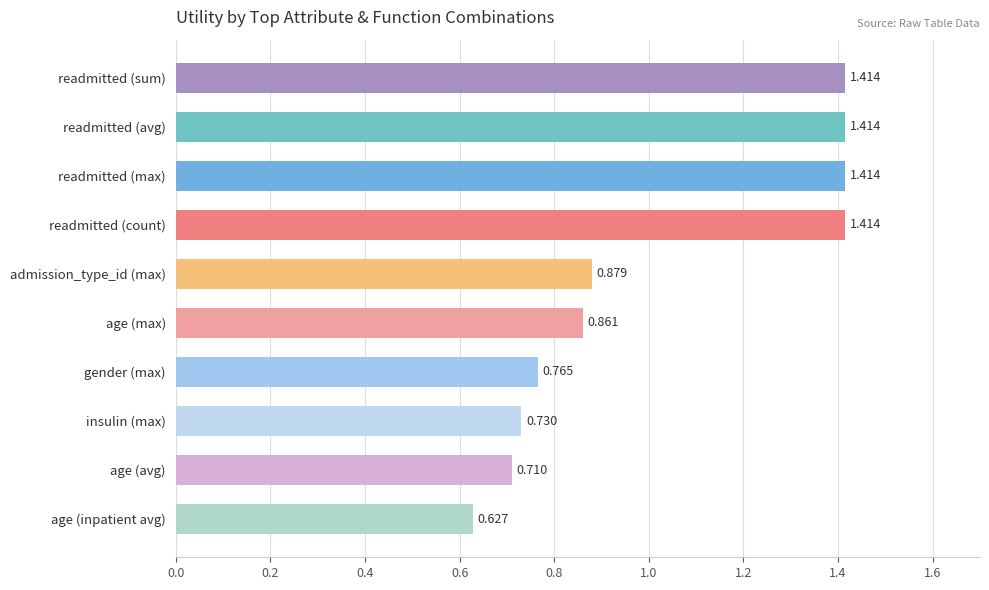

Which label corresponds to the smallest value in the chart?

age (inpatient avg)